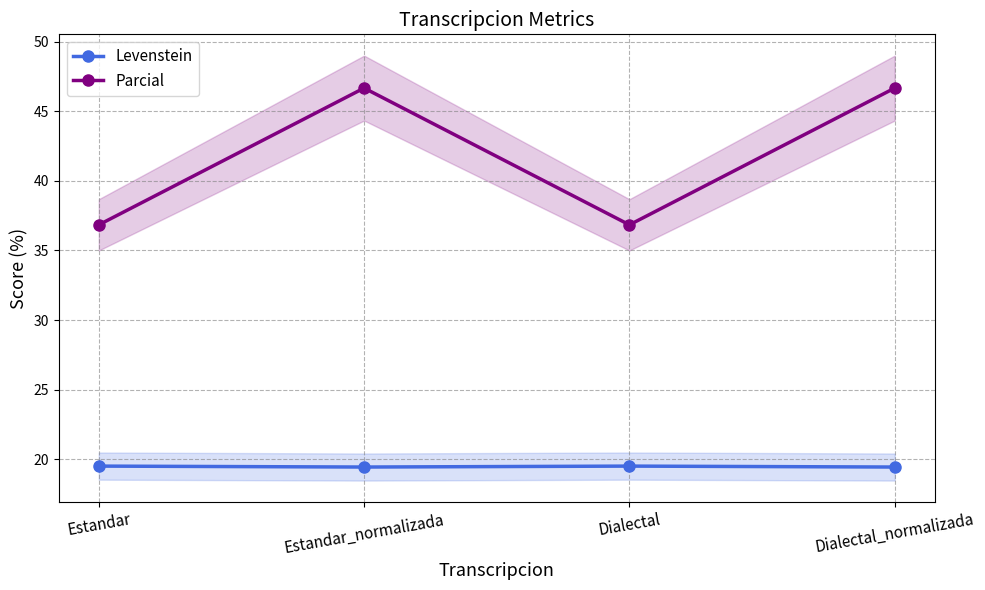

True or false: Levenstein has more than 2 interior local peaks.

False